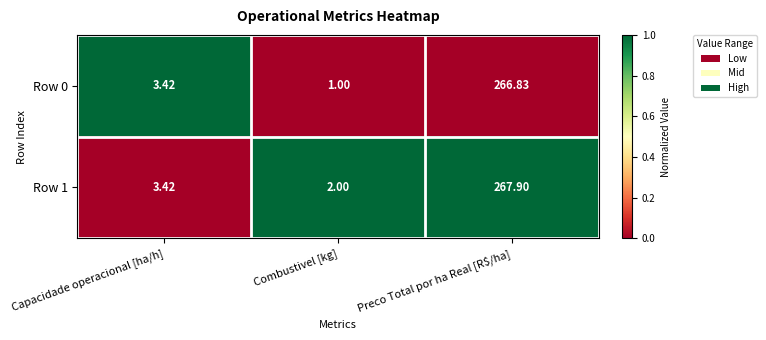

List the series in order of their overall mean, highest first.

Row 1, Row 0